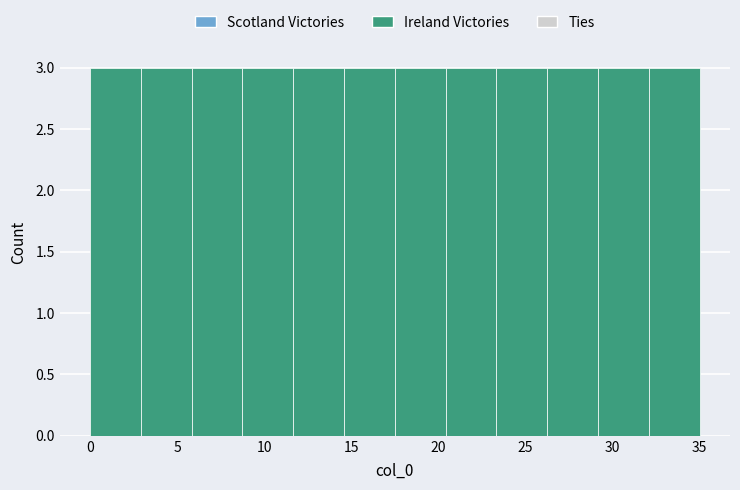

Reading left to right, transcribe this chart: for each bar, give the range it covers on the x-axis and its height. Neither the bar edges nor the heights are printed on the chart, so give them approximately, as read against the axes.

0.0 to 3.0: 3
3.0 to 6.0: 3
6.0 to 9.0: 3
9.0 to 11.5: 3
11.5 to 14.5: 3
14.5 to 17.5: 3
17.5 to 20.5: 3
20.5 to 23.5: 3
23.5 to 26.5: 3
26.5 to 29.0: 3
29.0 to 32.0: 3
32.0 to 35.0: 3